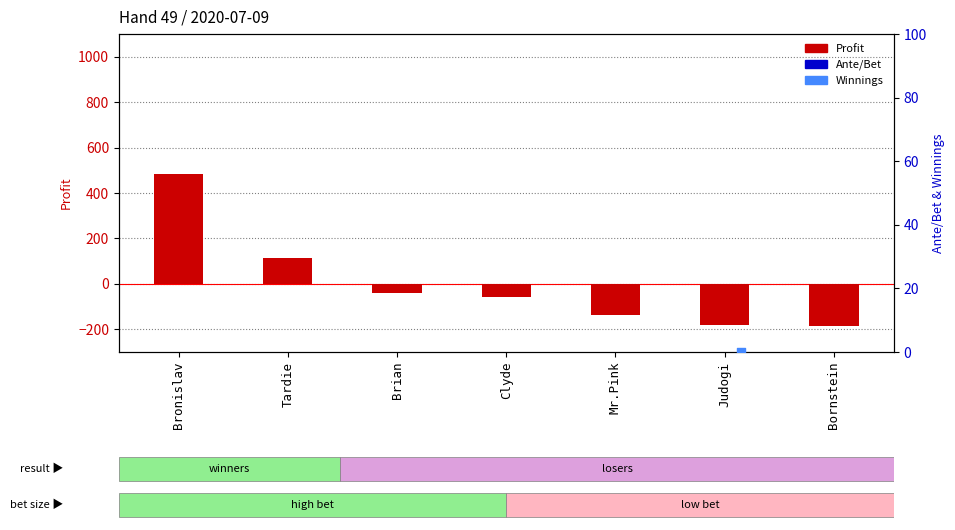

What are all the series names shown in the legend?

Profit, Ante/Bet, Winnings